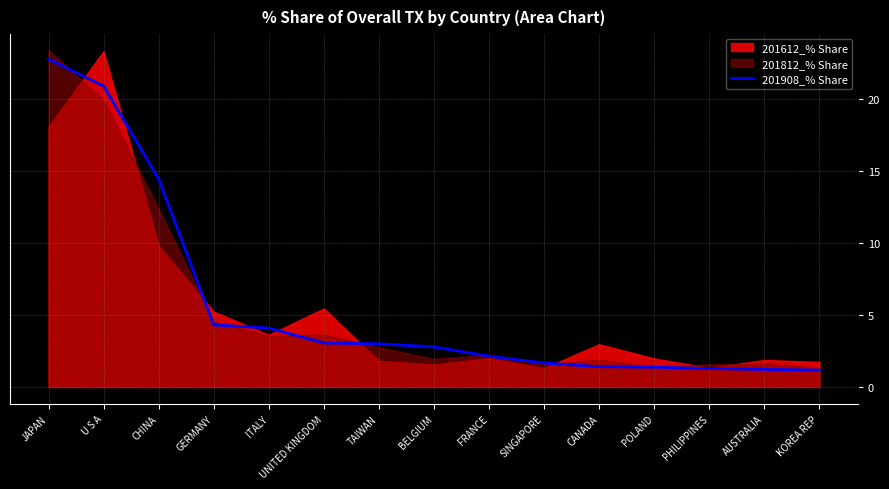

The chart shows a value of 14.4 at CHINA. True or false?

True